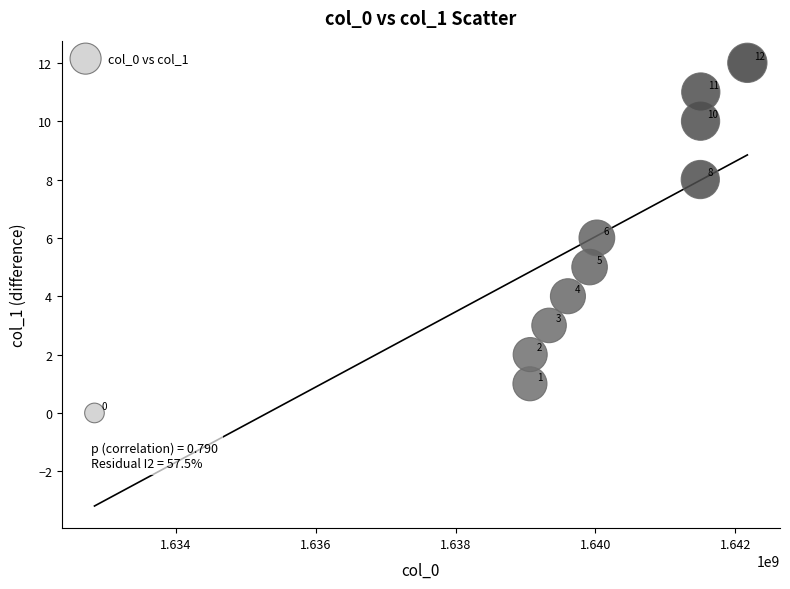

What is the average Y value?

6